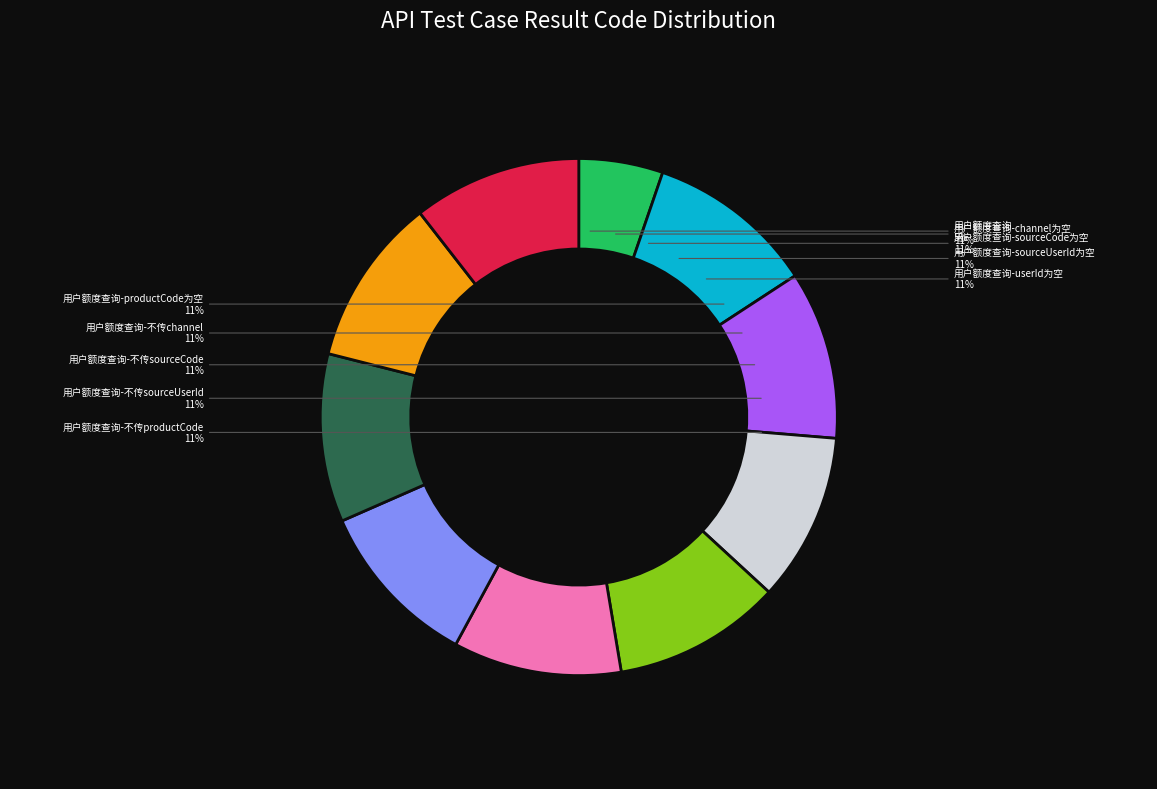

Rank the categories by value from highest to lowest.

用户额度查询-channel为空, 用户额度查询-sourceCode为空, 用户额度查询-sourceUserId为空, 用户额度查询-userId为空, 用户额度查询-productCode为空, 用户额度查询-不传channel, 用户额度查询-不传sourceCode, 用户额度查询-不传sourceUserId, 用户额度查询-不传productCode, 用户额度查询